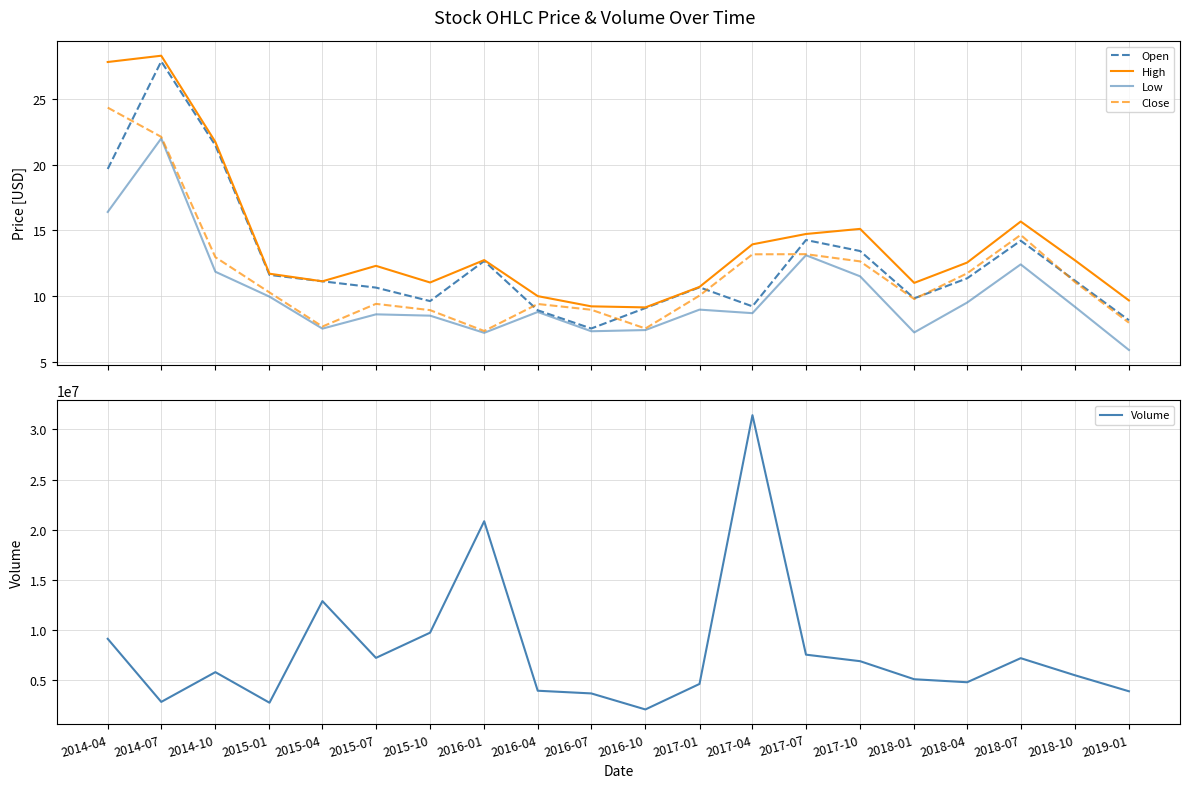

Which category has the highest value in the Low series?

2014-07